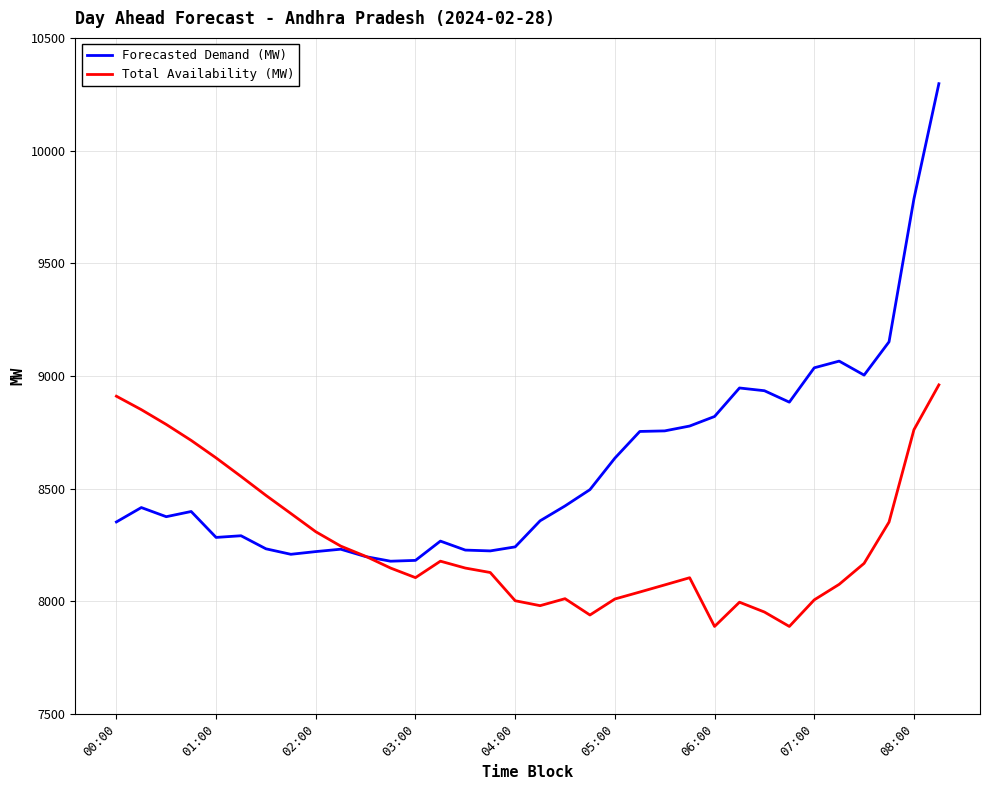

What is the highest value of the Forecasted Demand (MW) series?

10296.9